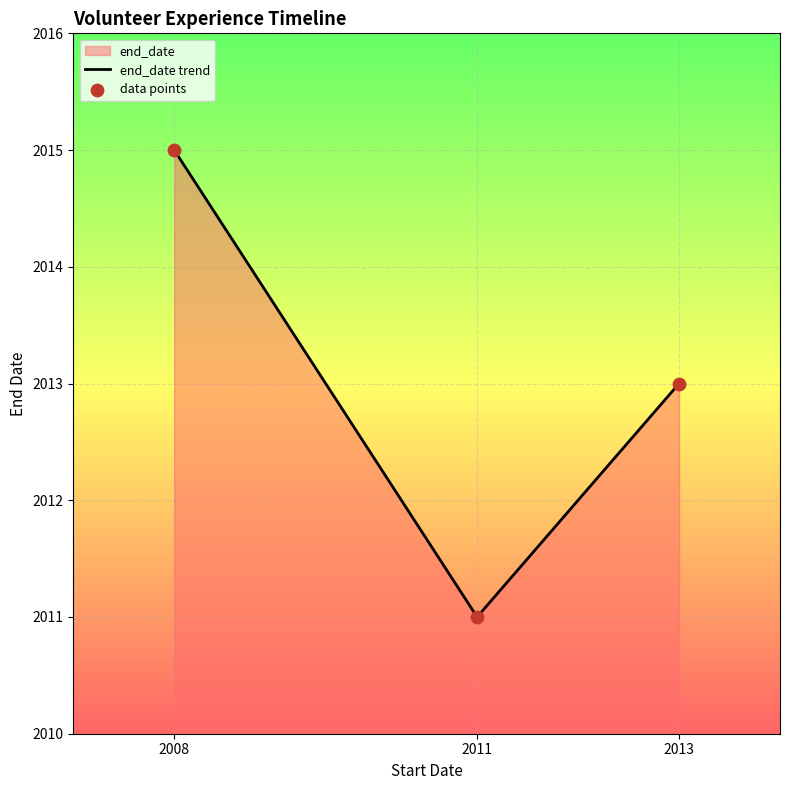

Is the value of data points at 2011 greater than the value of end_date trend at 2011?

No